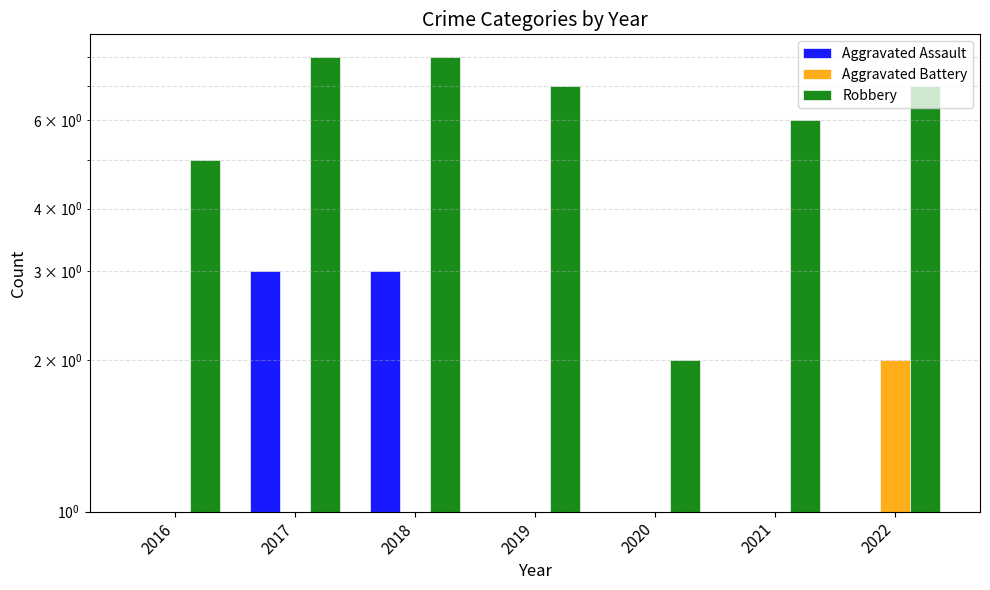

The Aggravated Battery series shows 1 at 2018. True or false?

True